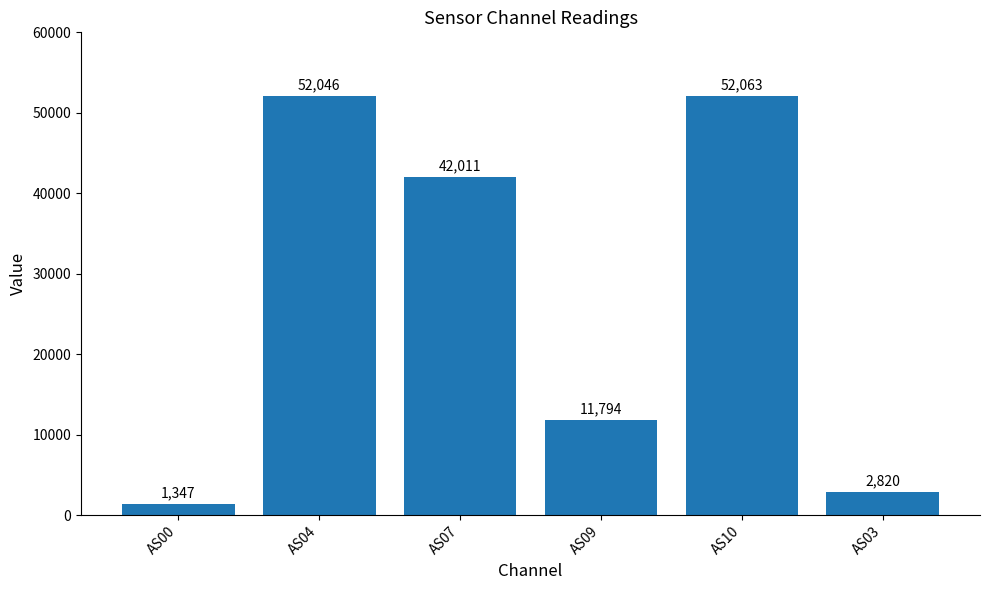

Does the chart contain any negative values?

No